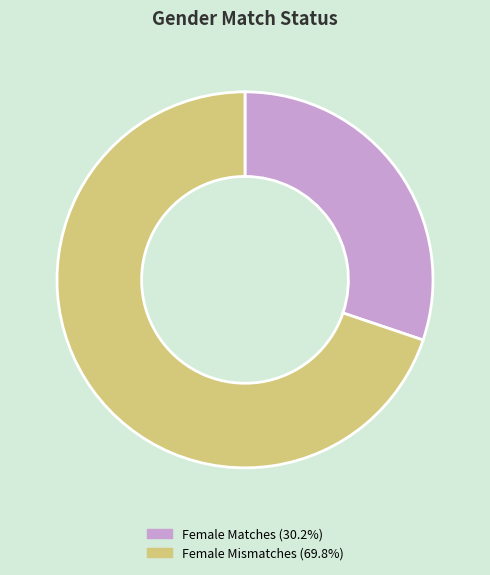

How many segments does this pie chart have?

2